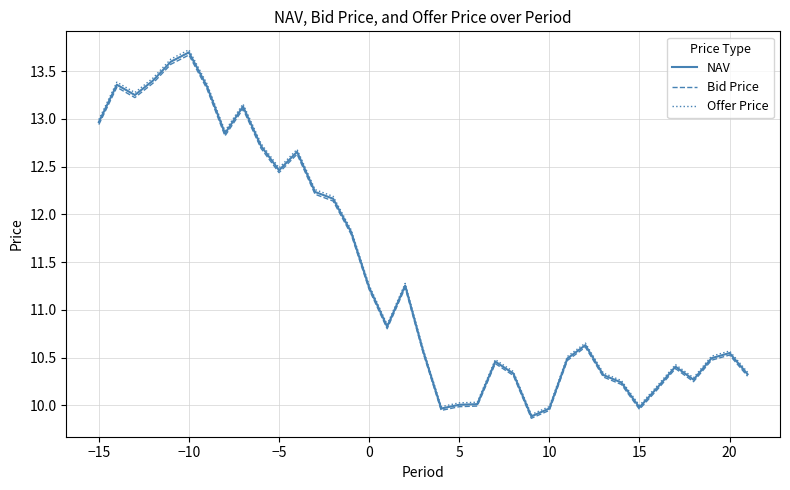

True or false: Bid Price and NAV intersect in this chart.

False